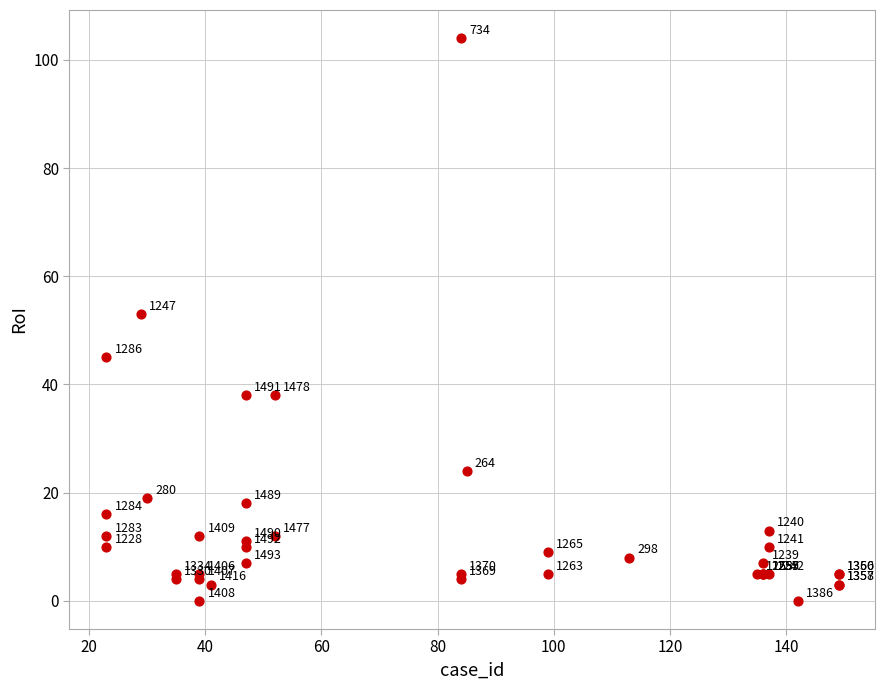

What Y value in the scatter plot is closest to 52?

53